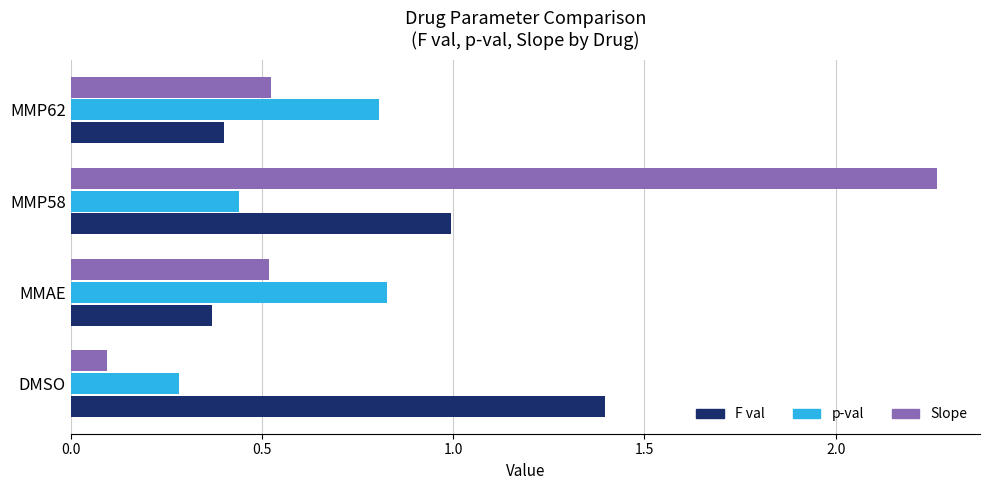

List the series in order of their peak value, highest first.

Slope, F val, p-val